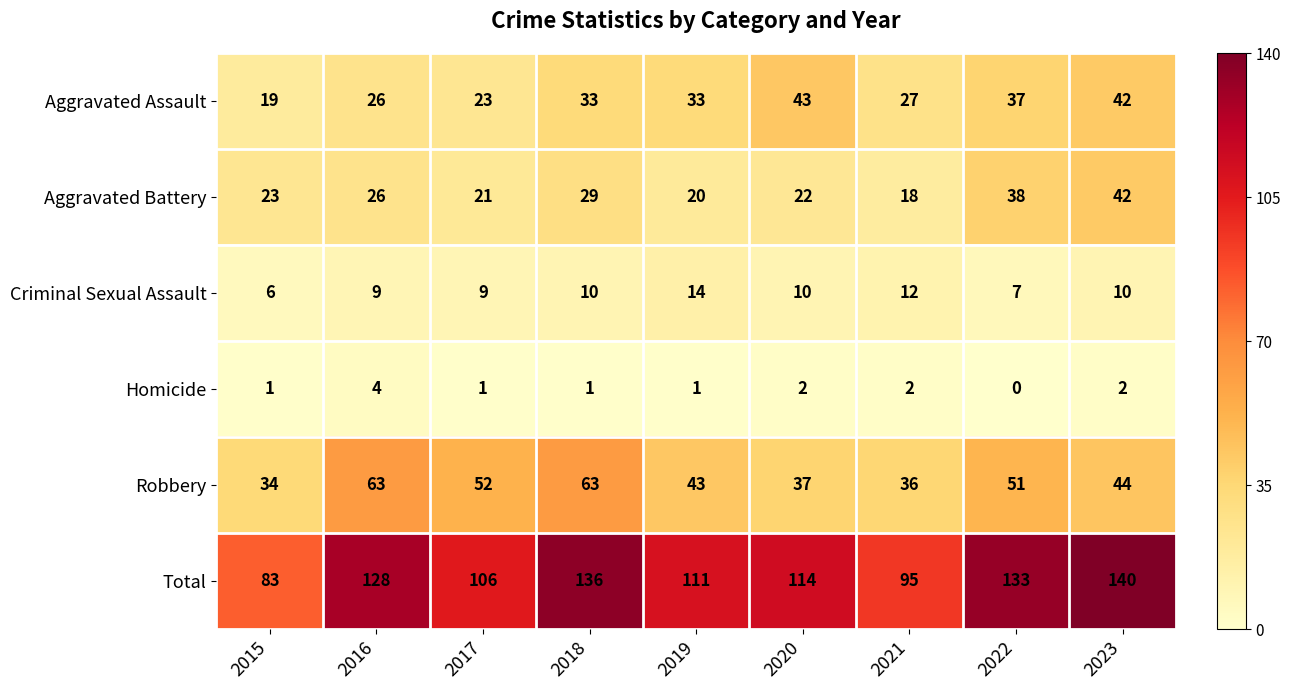

Which series has the largest range (max minus min)?

Total